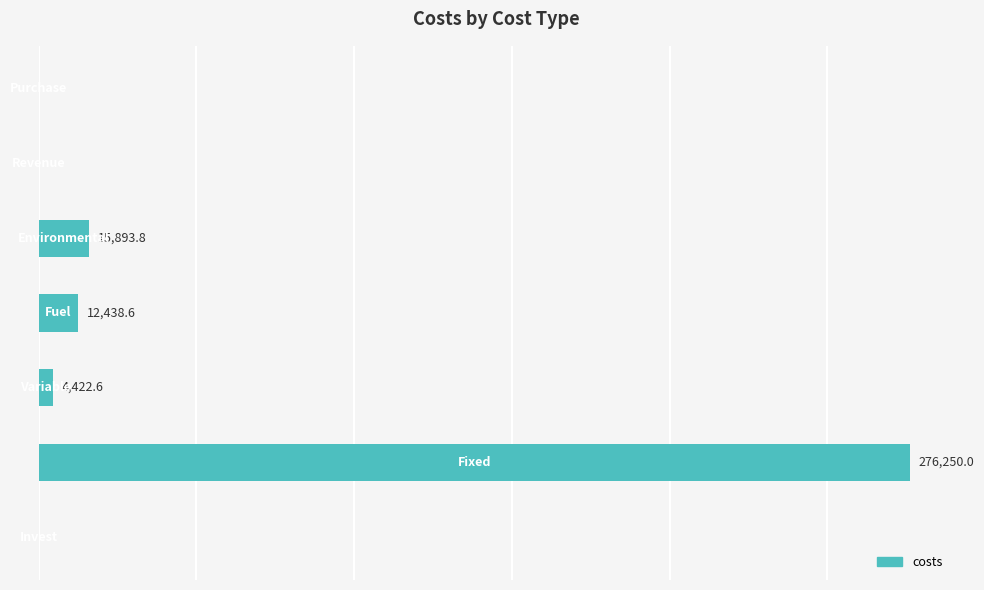

Rank the categories by value from highest to lowest.

1, 4, 3, 2, 0, 5, 6